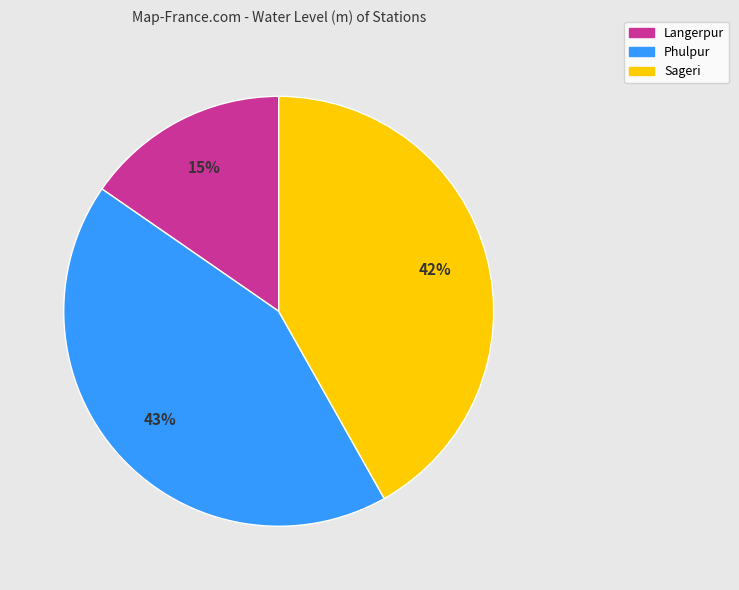

Between Phulpur and Sageri, which is larger?

Phulpur